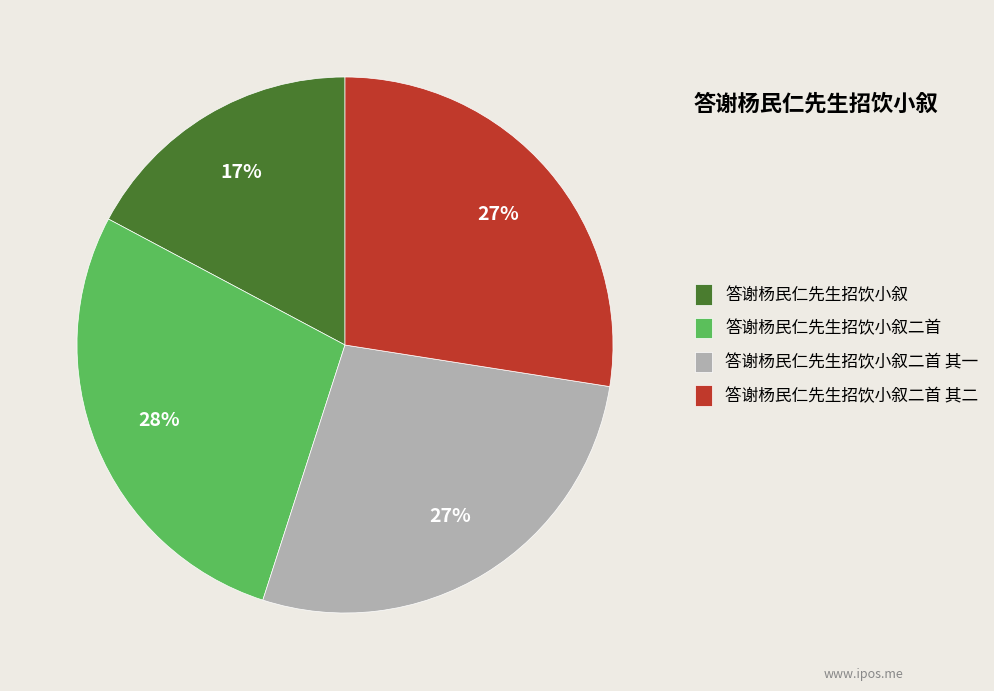

Does any single category account for the majority?

No